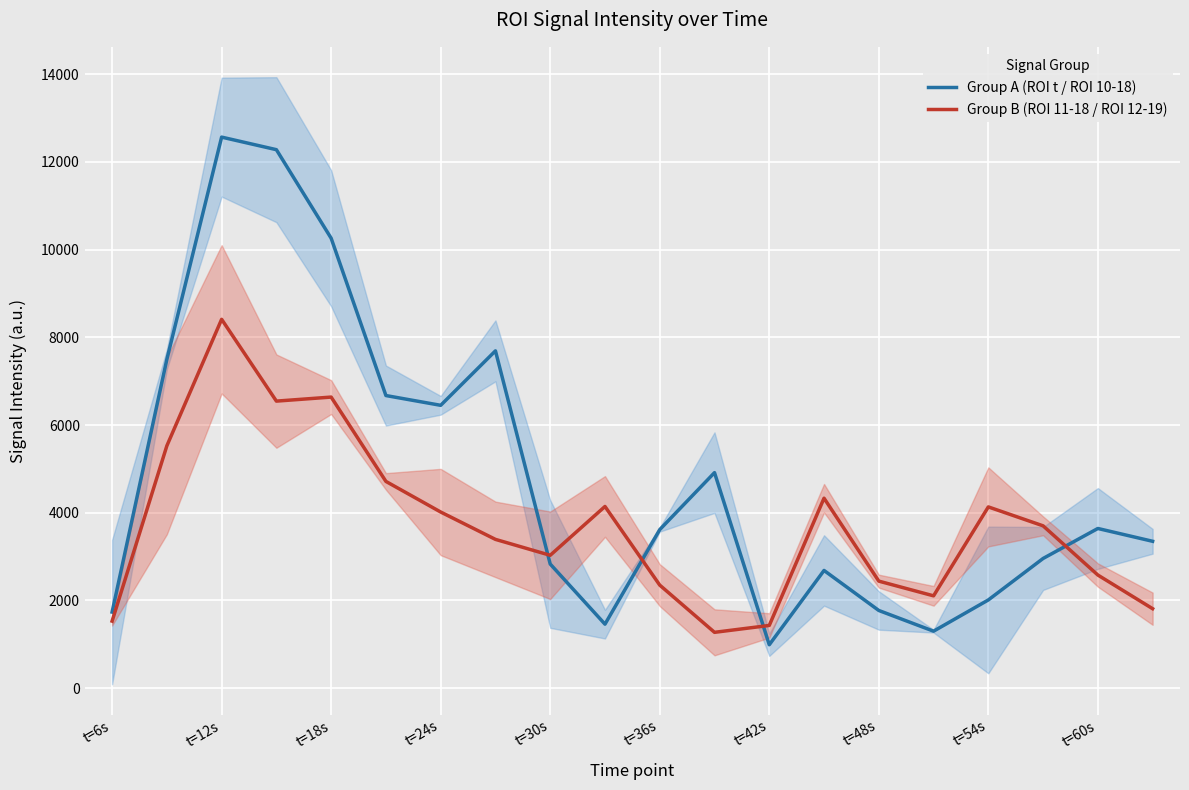

Reading left to right, list all the values displayed in this chart.

Group A (ROI t / ROI 10-18): 1733.4	7499.1	12567.1	12280.4	10260.4	6672.5	6449.6	7692.0	2829.5	1457.6	3614.0	4914.3	988.0	2682.9	1770.2	1297.9	2010.4	2956.2	3640.4	3348.2
Group B (ROI 11-18 / ROI 12-19): 1527.3	5526.3	8411.4	6545.4	6637.4	4713.8	4015.8	3391.7	3028.9	4142.4	2348.7	1271.6	1428.7	4331.2	2439.4	2104.0	4132.4	3700.7	2578.3	1810.7